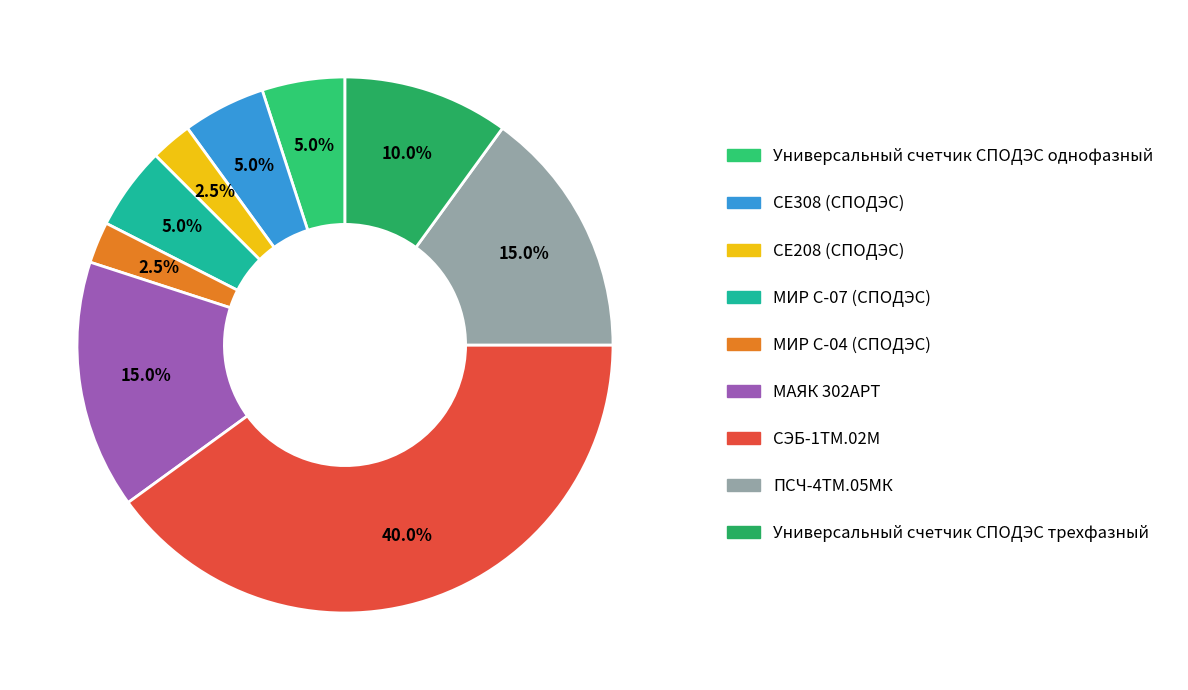

The МИР С-07 (СПОДЭС) slice represents 1% of the pie. True or false?

False